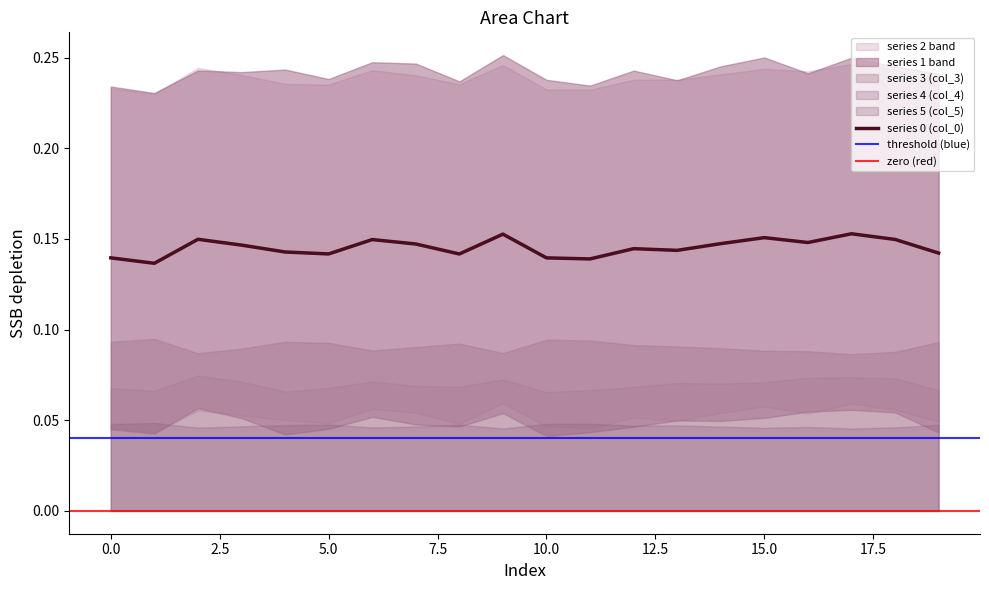

Where is the first local minimum for 2?

1